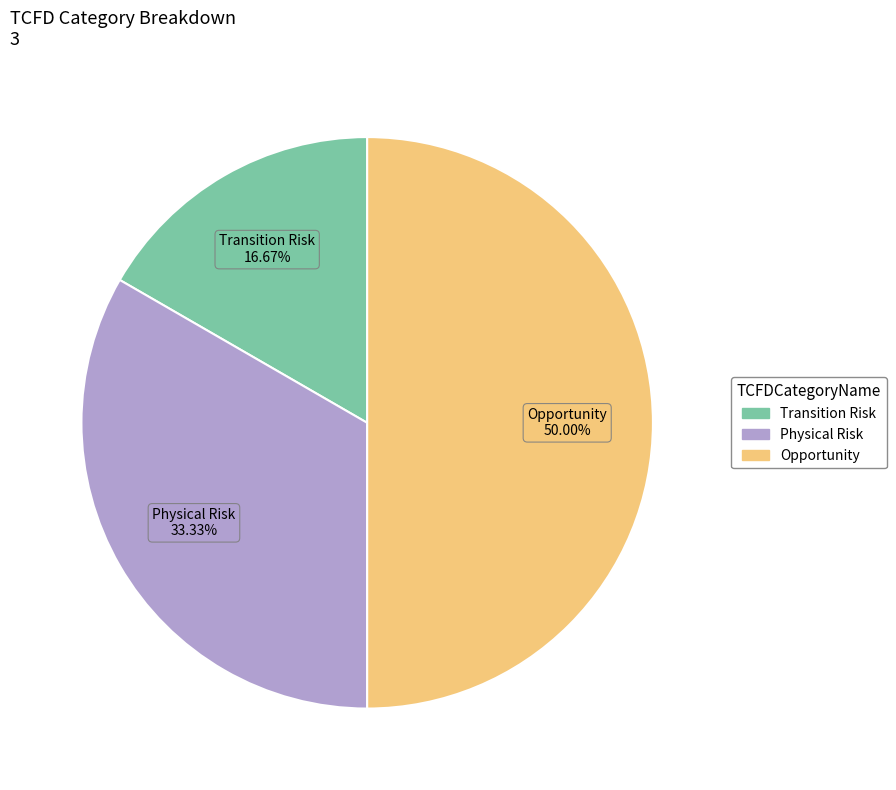

To the nearest percent, what is the difference between the Transition Risk and Opportunity slice percentages?

33%